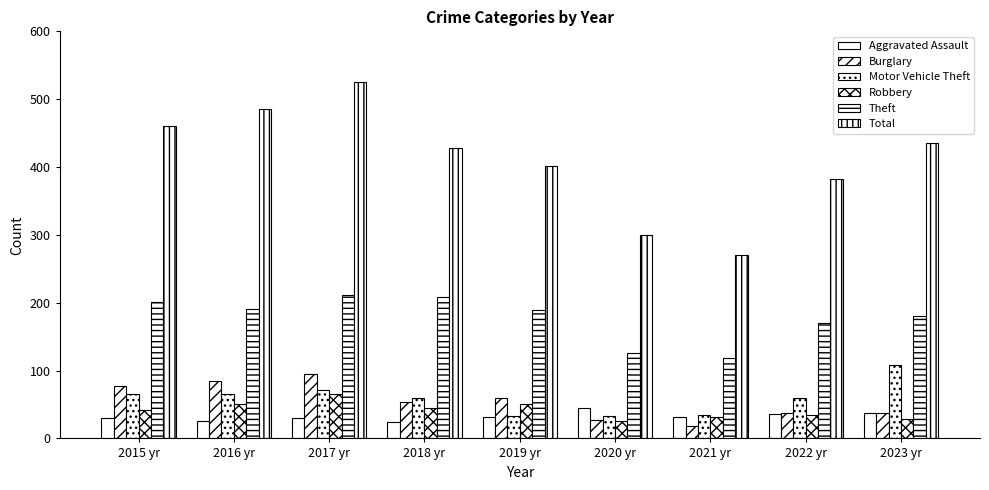

How many values in the Total series are below 428?

4